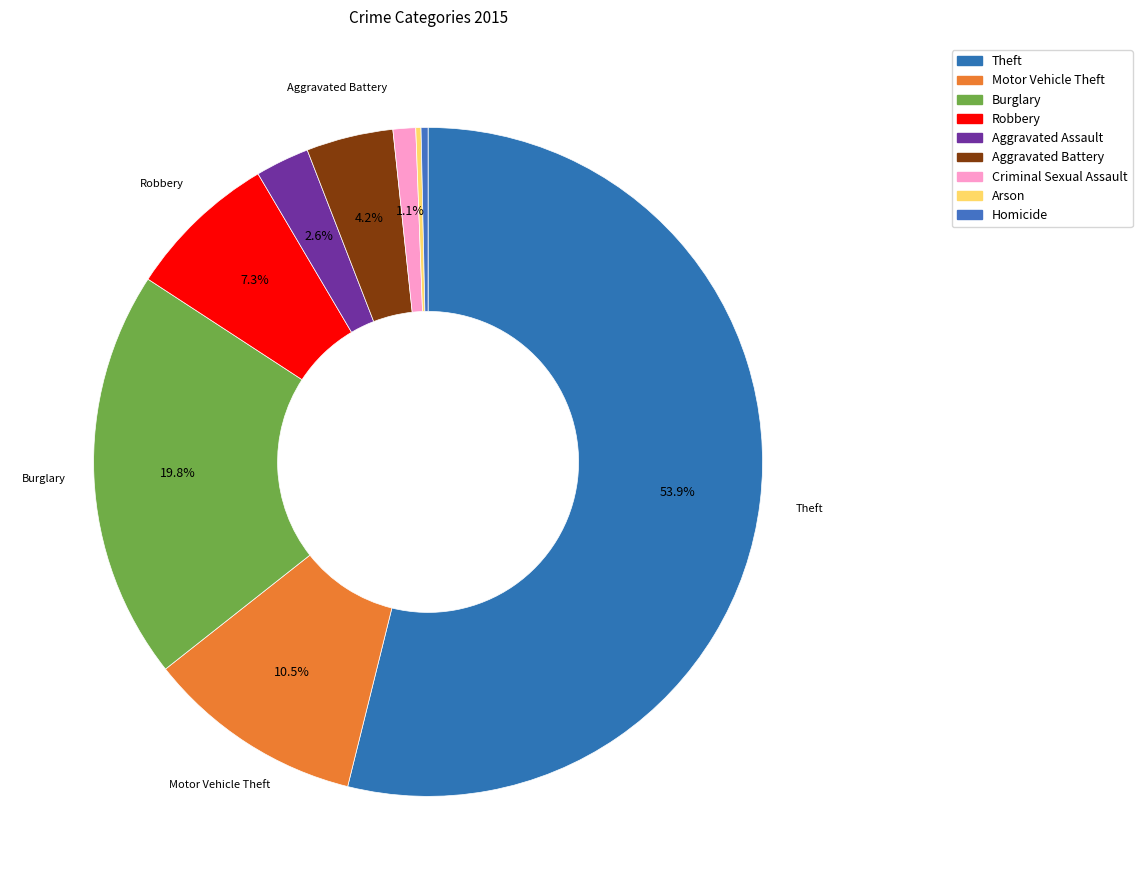

Count the number of slices in the pie.

9